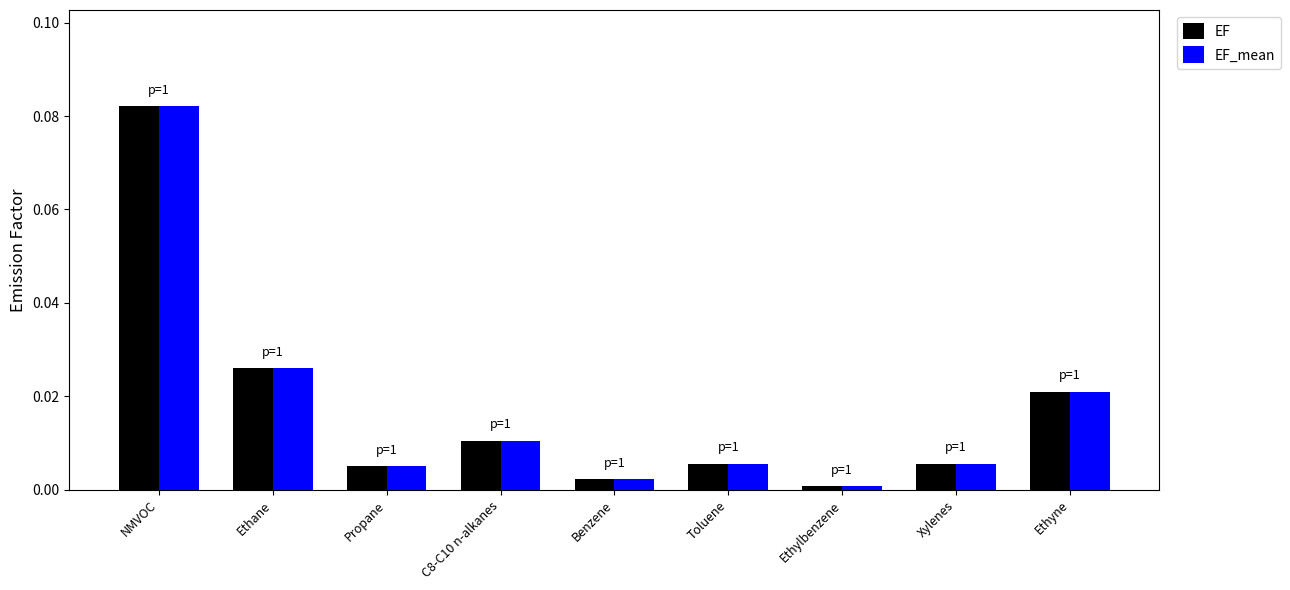

Is it true that EF_mean equals 0.0 at Ethane?

True